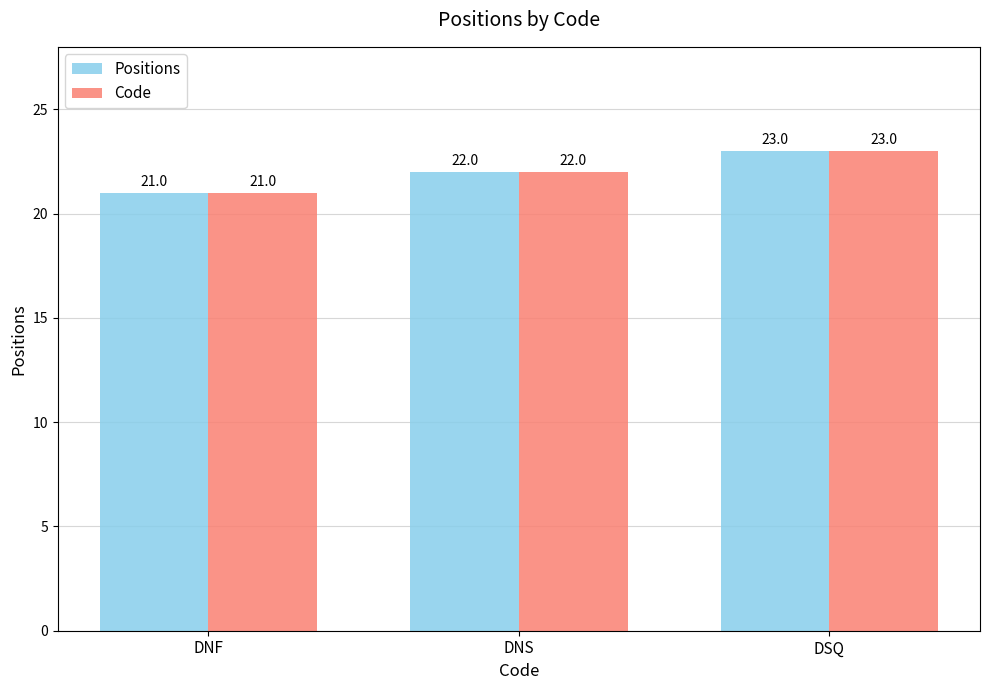

List the labels in order of Code value, largest first.

DSQ, DNS, DNF